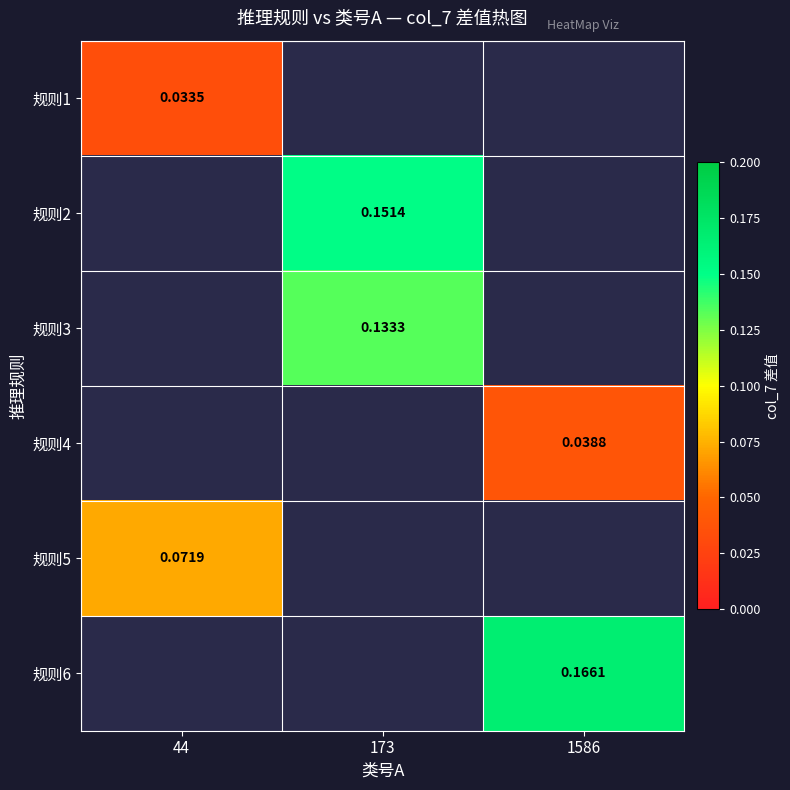

True or false: 规则4 has a value of 0.0 at 1586.

True